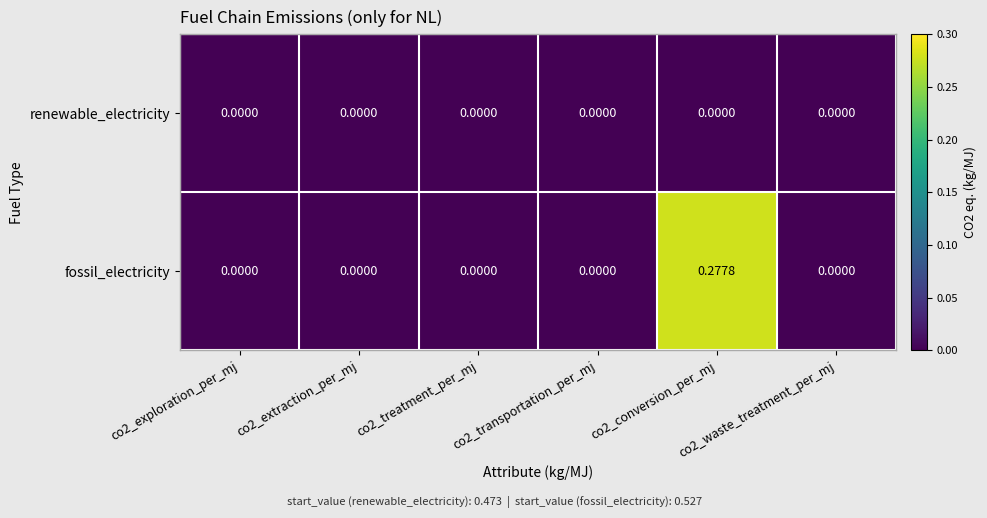

Which series has the widest spread of values?

fossil_electricity